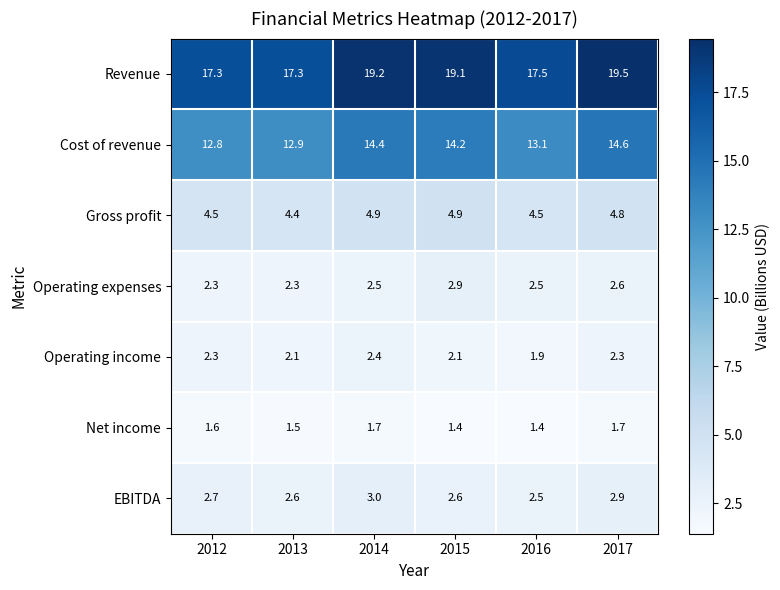

At which label does Revenue first exceed 19?

2014